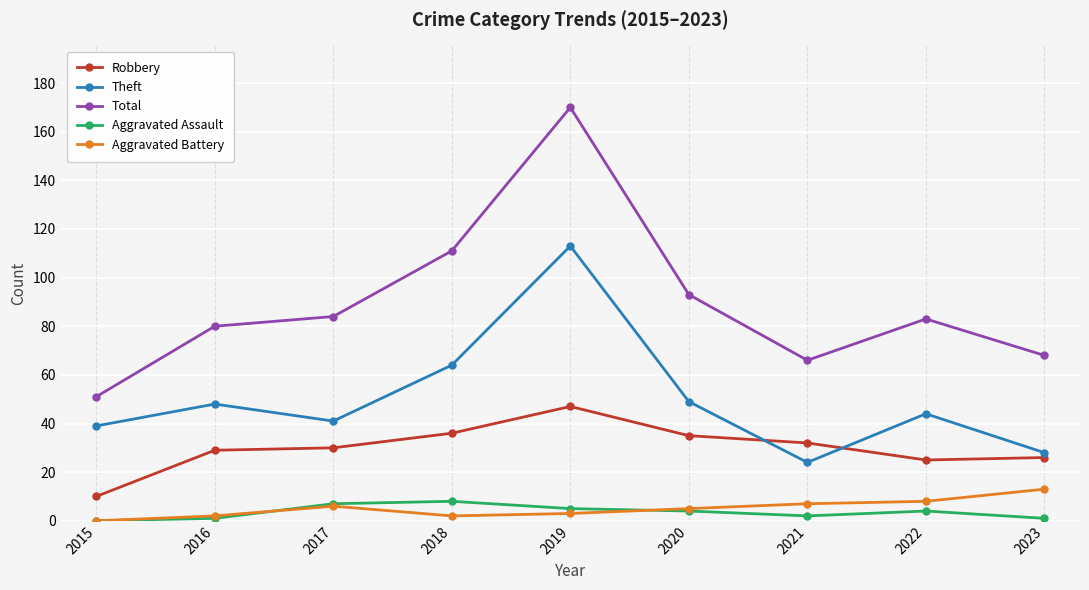

Where is the first local maximum for Total?

2019